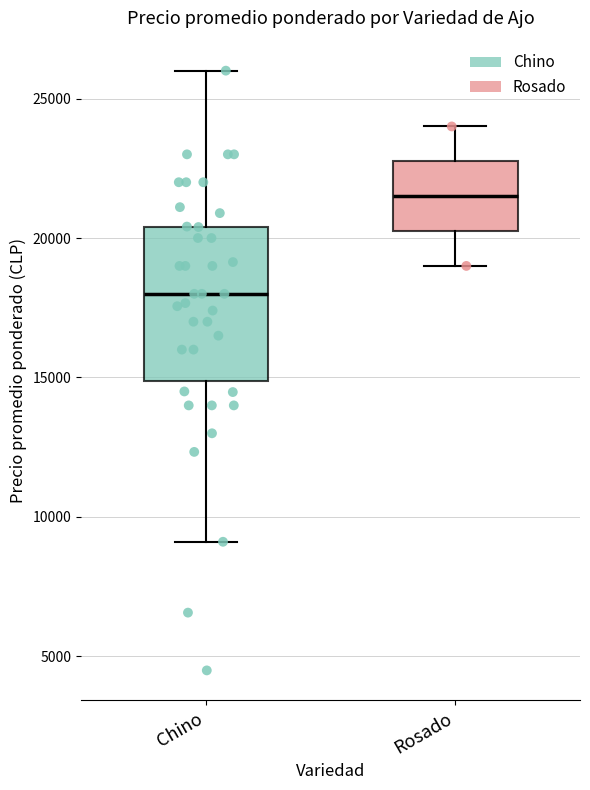

Comparing the boxes themselves (not the whiskers), which one is the tallest?

Chino